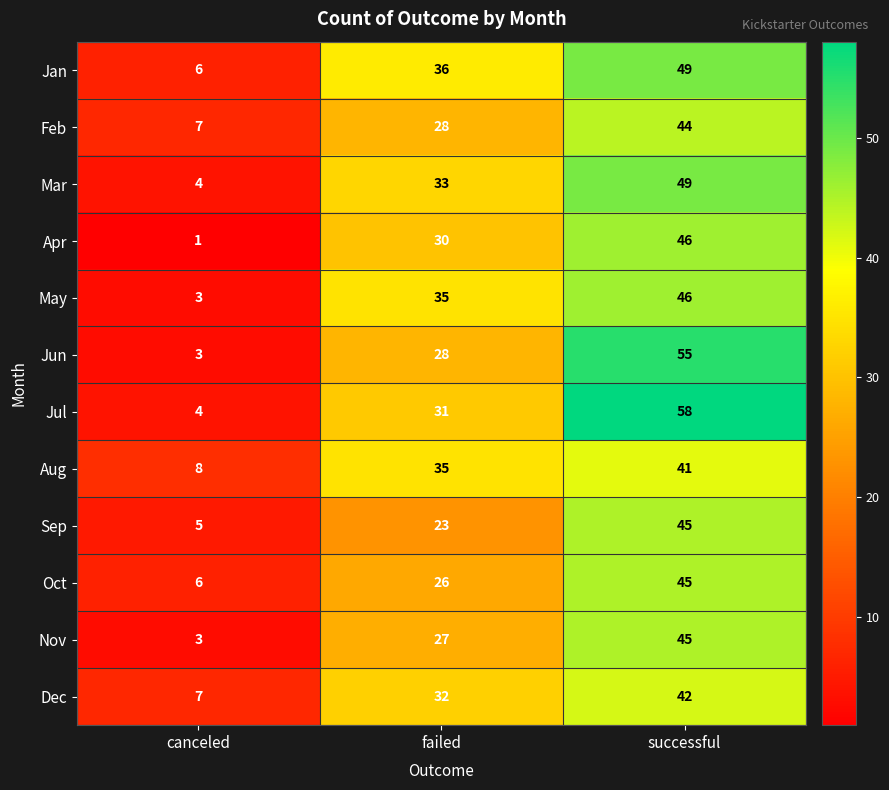

Which label corresponds to the largest value in the chart?

successful